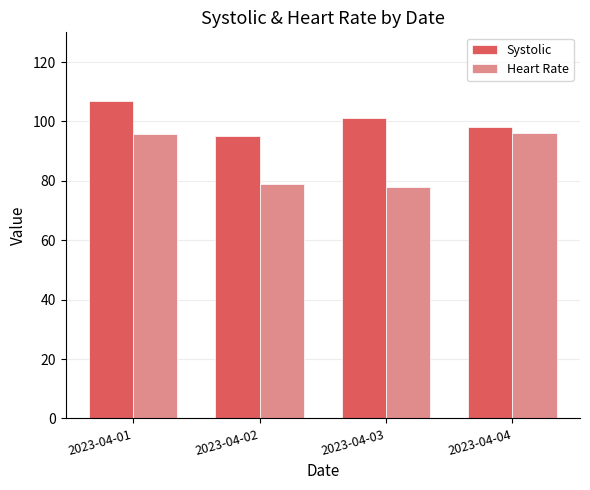

Rank the series by their average value, from highest to lowest.

Systolic, Heart Rate